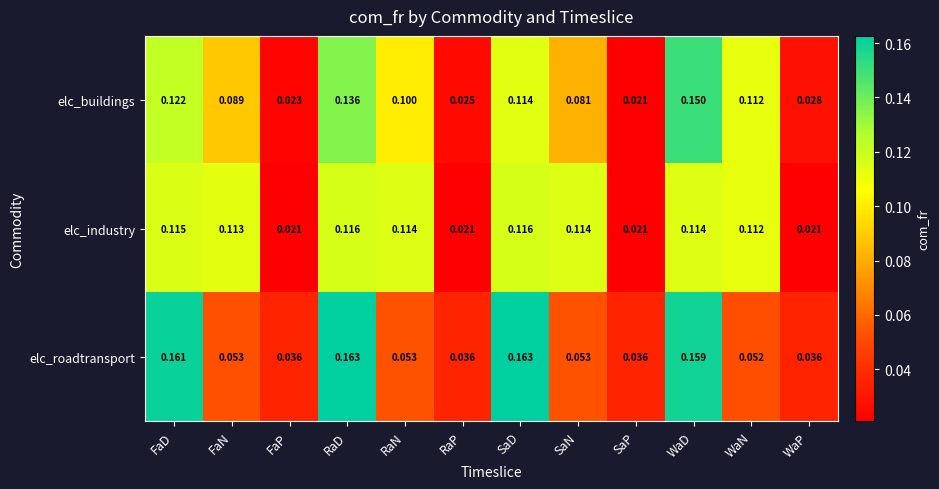

At which label is elc_buildings closest to 0?

SaP